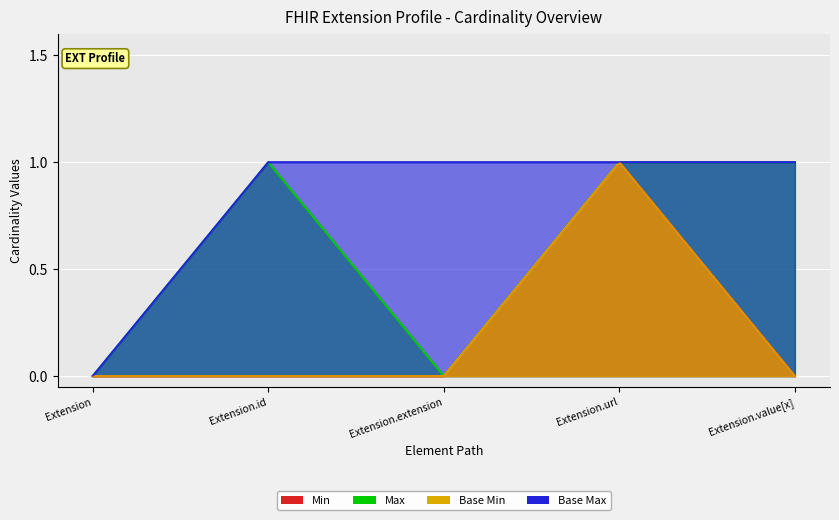

What is the difference between the second highest and second lowest values in the Max_val series?

1